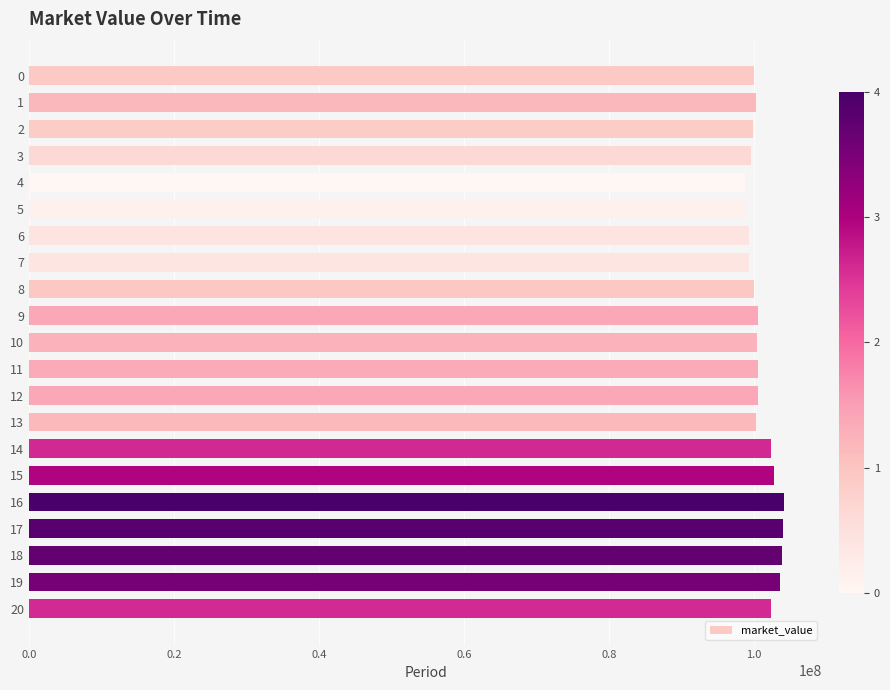

Approximately how many times larger is the value at 12 compared to 10?

1.0